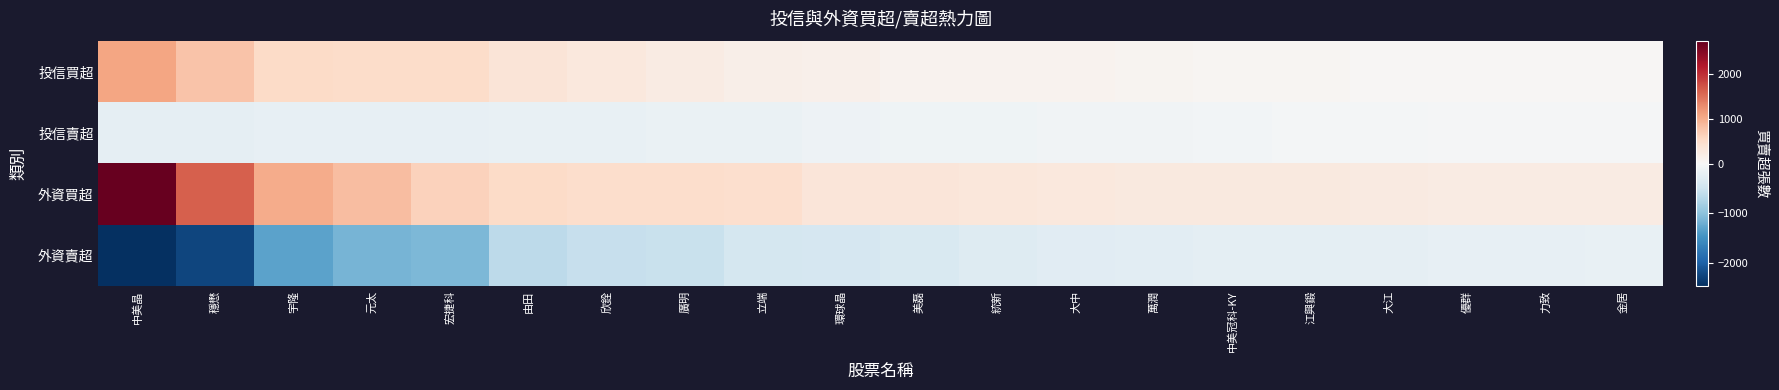

Reading left to right, transcribe all the data shown in this chart.

投信買超: 中美晶=1088	穩懋=785	宇隆=516	元太=500	宏捷科=500	由田=357	欣銓=282	廣明=217	立端=165	環球晶=147	美磊=100	統新=100	大中=100	萬潤=75	中美冠科-KY=50	江興鍛=46	大江=42	優群=40	力致=35	金居=28
投信賣超: 中美晶=-230	穩懋=-218	宇隆=-204	元太=-200	宏捷科=-195	由田=-190	欣銓=-173	廣明=-172	立端=-170	環球晶=-129	美磊=-112	統新=-110	大中=-90	萬潤=-89	中美冠科-KY=-60	江興鍛=-50	大江=-47	優群=-37	力致=-34	金居=-32
外資買超: 中美晶=2734	穩懋=1639	宇隆=1017	元太=839	宏捷科=620	由田=522	欣銓=480	廣明=474	立端=468	環球晶=333	美磊=322	統新=314	大中=292	萬潤=275	中美冠科-KY=260	江興鍛=260	大江=240	優群=231	力致=217	金居=216
外資賣超: 中美晶=-2459	穩懋=-2257	宇隆=-1323	元太=-1141	宏捷科=-1099	由田=-652	欣銓=-558	廣明=-544	立端=-429	環球晶=-415	美磊=-382	統新=-308	大中=-276	萬潤=-251	中美冠科-KY=-248	江興鍛=-240	大江=-226	優群=-199	力致=-195	金居=-185